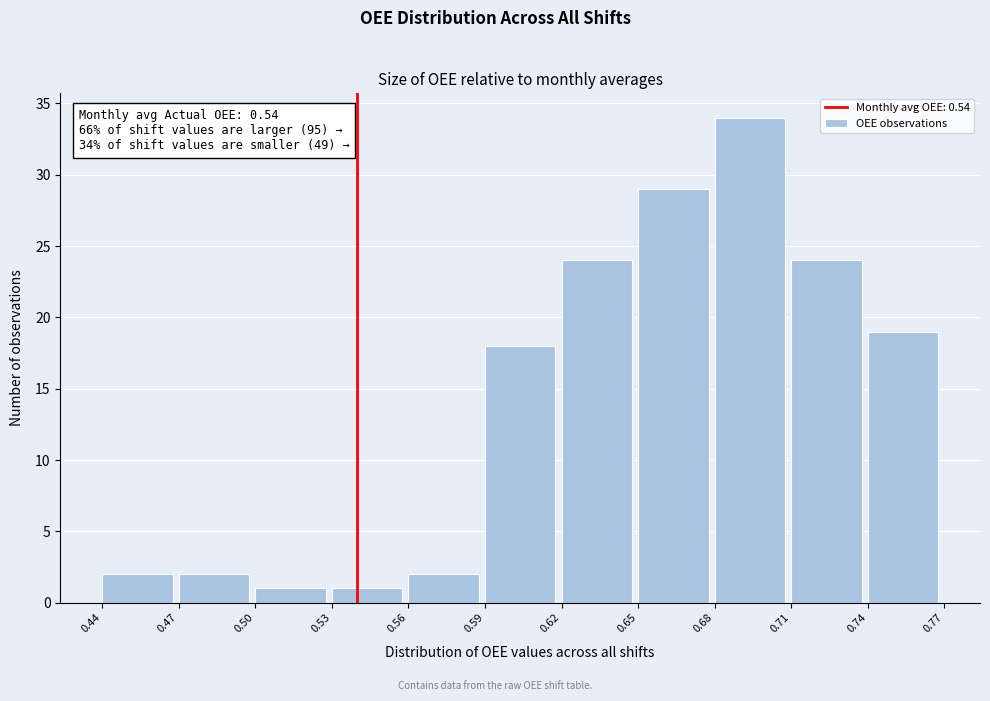

Which range on the x-axis has the tallest bar?

0.68 to 0.71